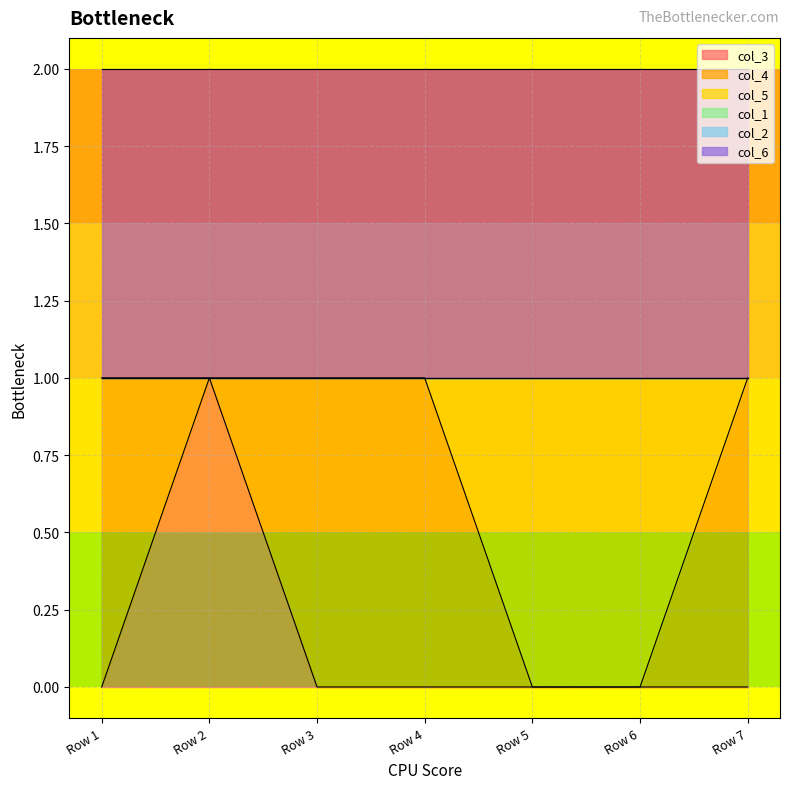

True or false: col_3 has a value of -1 at Row 3.

False